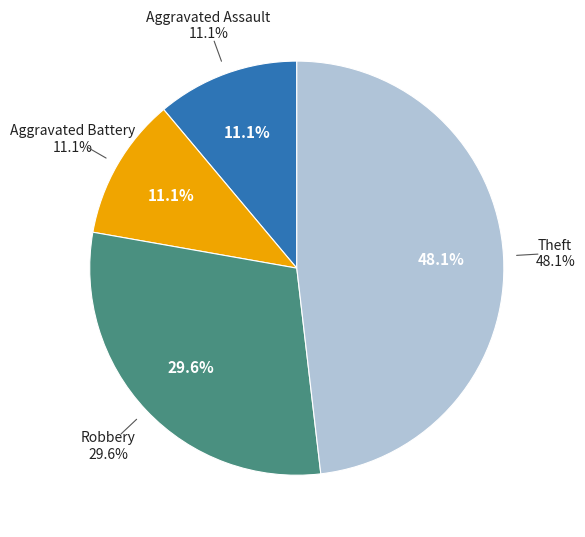

How many slices are in this pie chart?

4